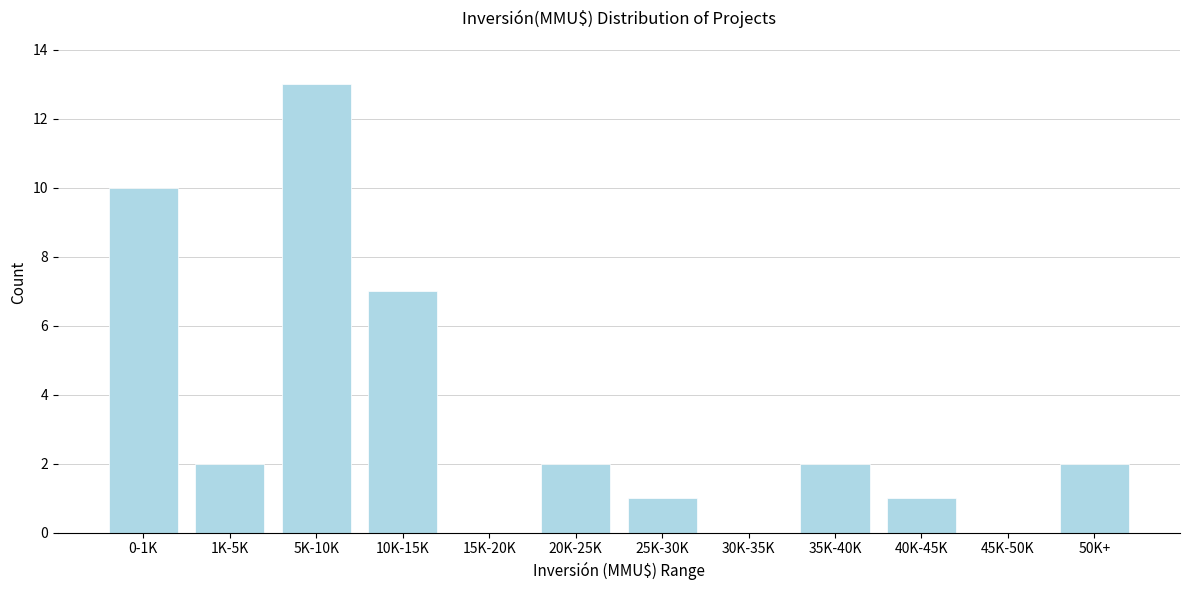

Reading left to right, transcribe all the data shown in this chart.

0-1K=10	1K-5K=2	5K-10K=13	10K-15K=7	15K-20K=0	20K-25K=2	25K-30K=1	30K-35K=0	35K-40K=2	40K-45K=1	45K-50K=0	50K+=2